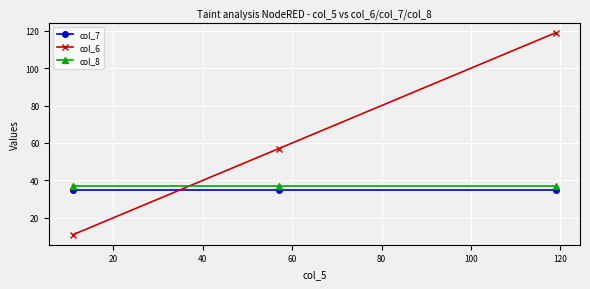

Which series has the widest spread of values?

col_6